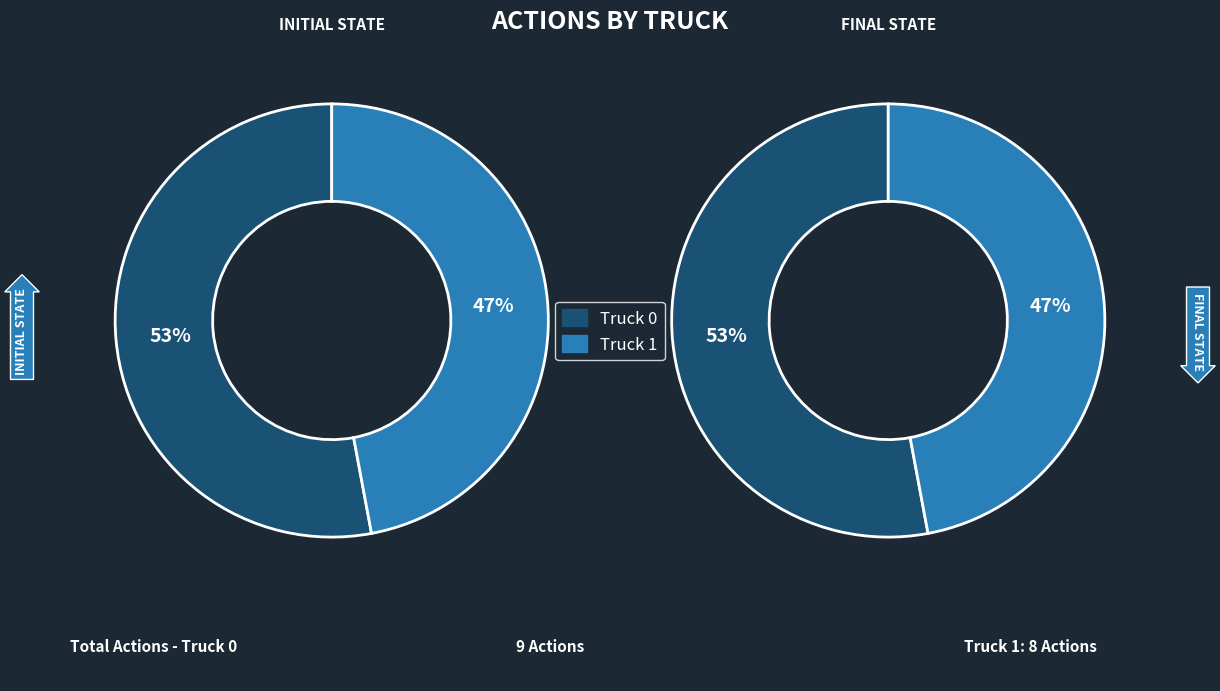

How many segments does this pie chart have?

2